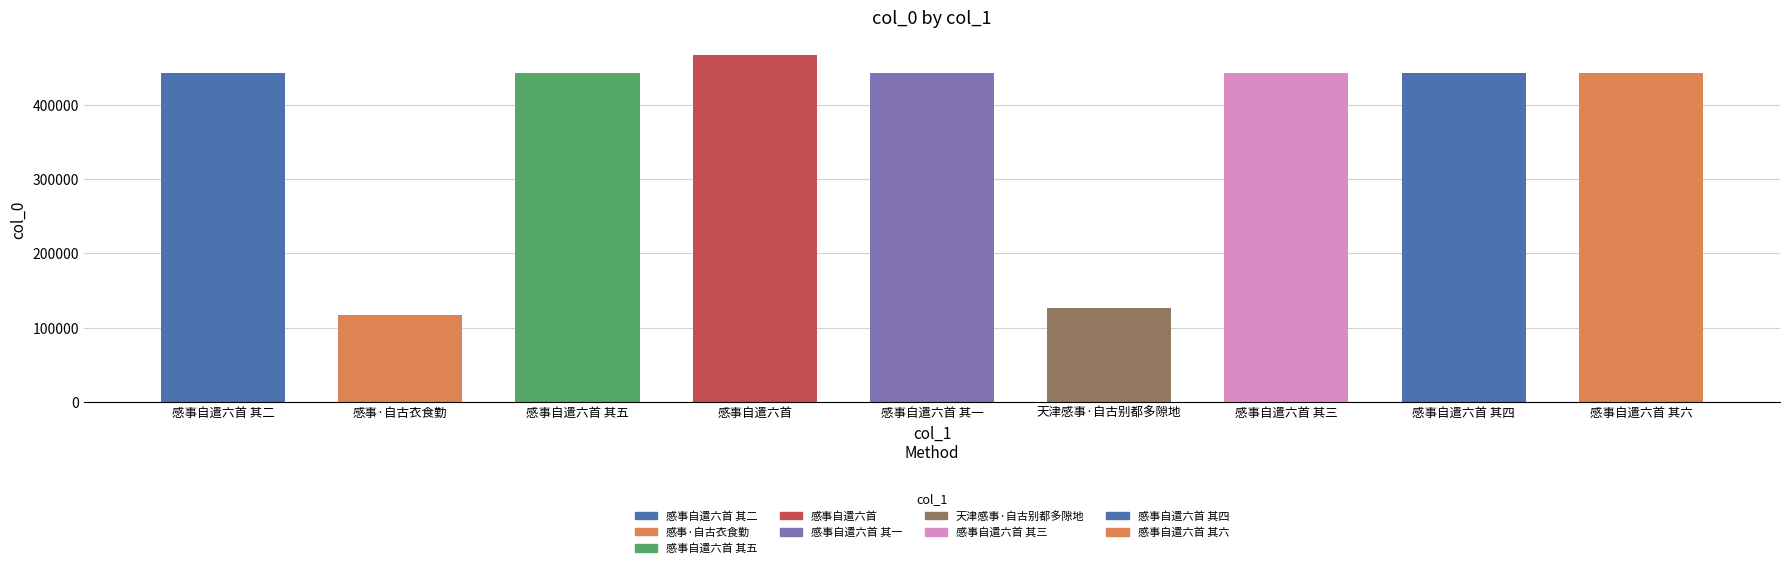

Does the chart contain any negative values?

No